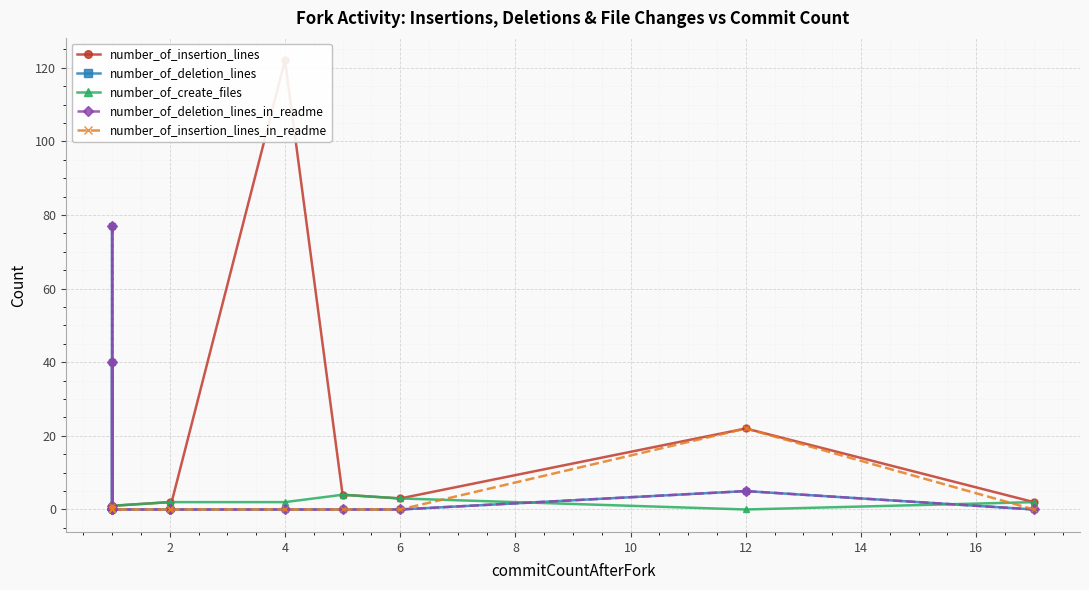

Reading left to right, extract all data points from this chart.

number_of_insertion_lines: 1	0	1	1	1	0	1	1	2	0	0	122	4	3	22	2
number_of_deletion_lines: 0	40	0	0	1	77	0	0	0	0	0	0	0	0	5	0
number_of_create_files: 1	0	1	1	0	0	1	1	2	0	2	2	4	3	0	2
number_of_deletion_lines_in_readme: 0	40	0	0	1	77	0	0	0	0	0	0	0	0	5	0
number_of_insertion_lines_in_readme: 0	0	0	0	1	0	0	0	0	0	0	0	0	0	22	0